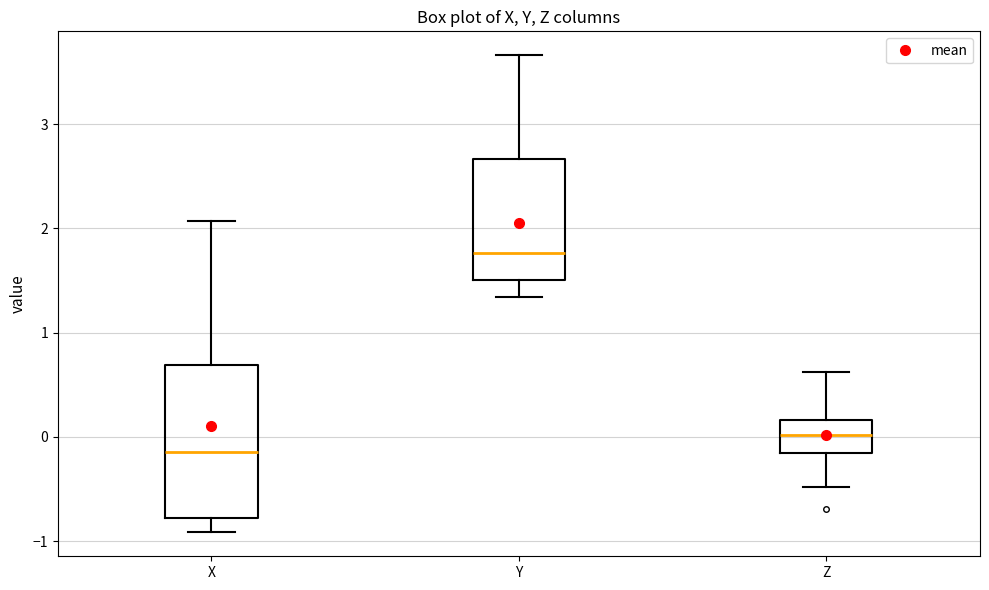

Which box has the lowest median line?

X